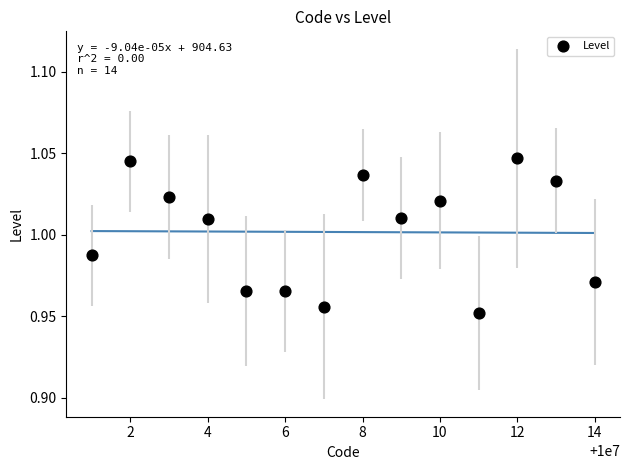

What is the range of X values (max minus min)?

13.0